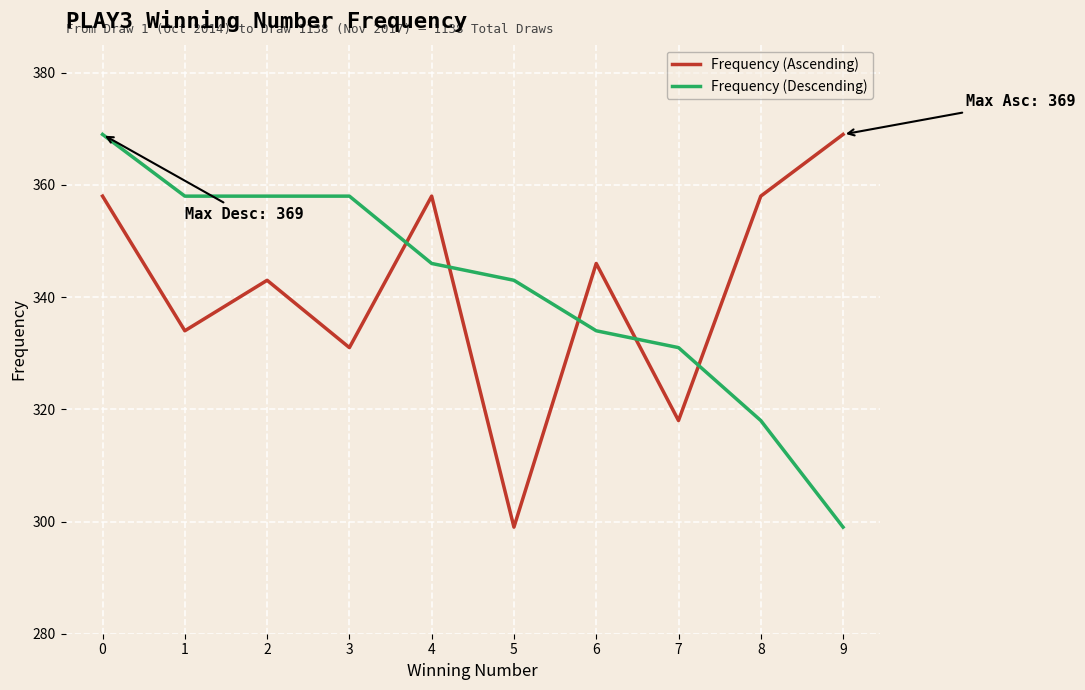

Where is the first local minimum for Frequency (Ascending)?

1